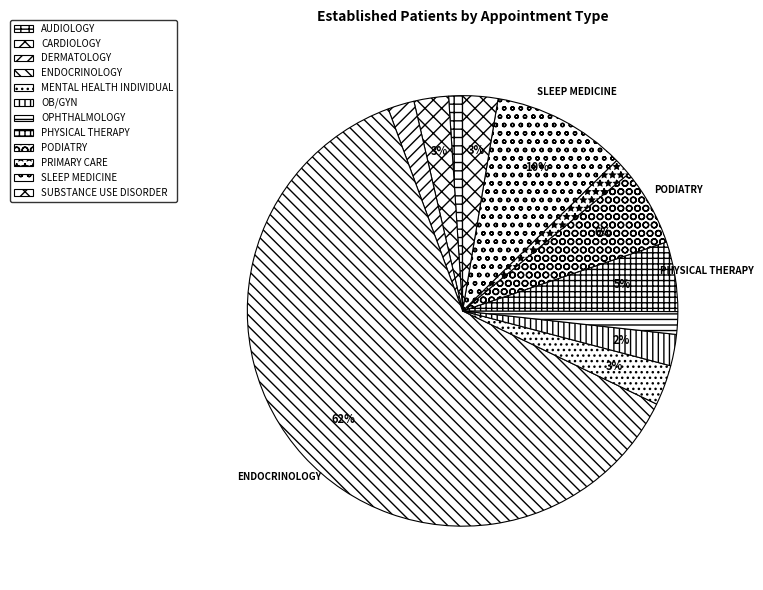

What percentage is the DERMATOLOGY slice, to the nearest percent?

2%